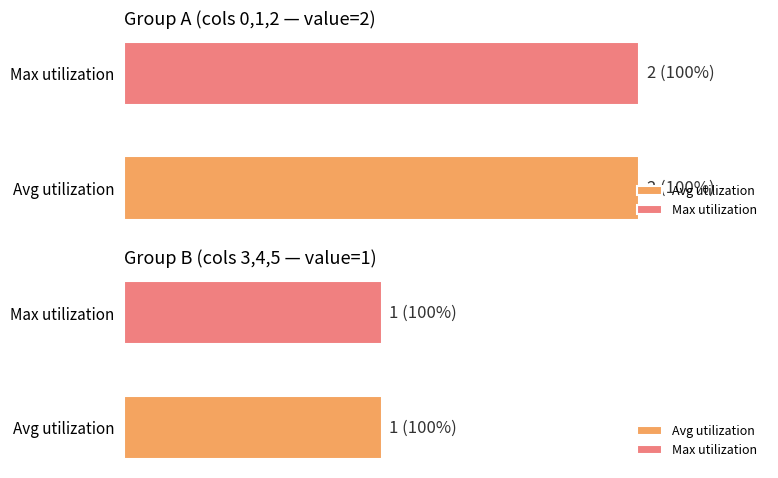

What is the minimum value shown in the chart?

1